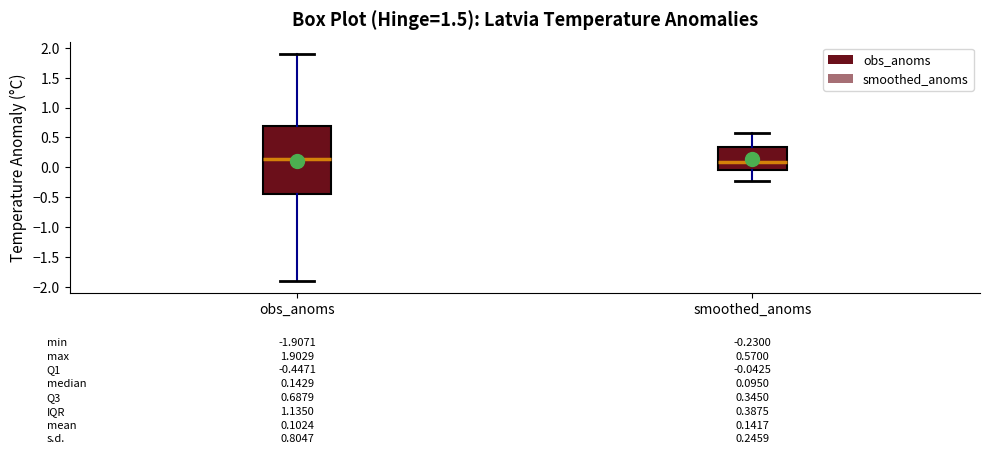

Comparing the boxes themselves (not the whiskers), which one is the tallest?

obs_anoms